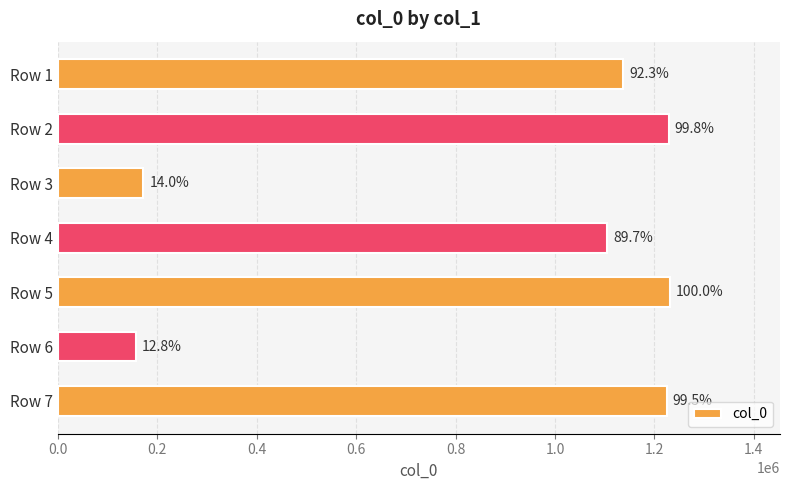

Does the chart contain any negative values?

No